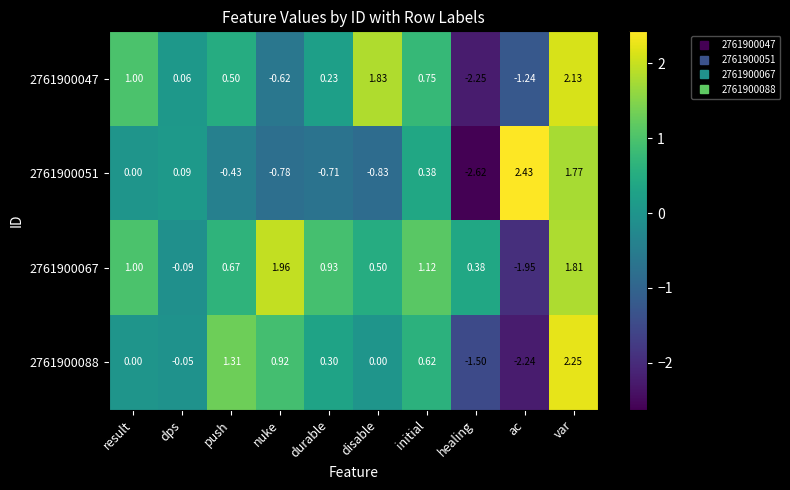

At which category is the sum across all series the highest?

var